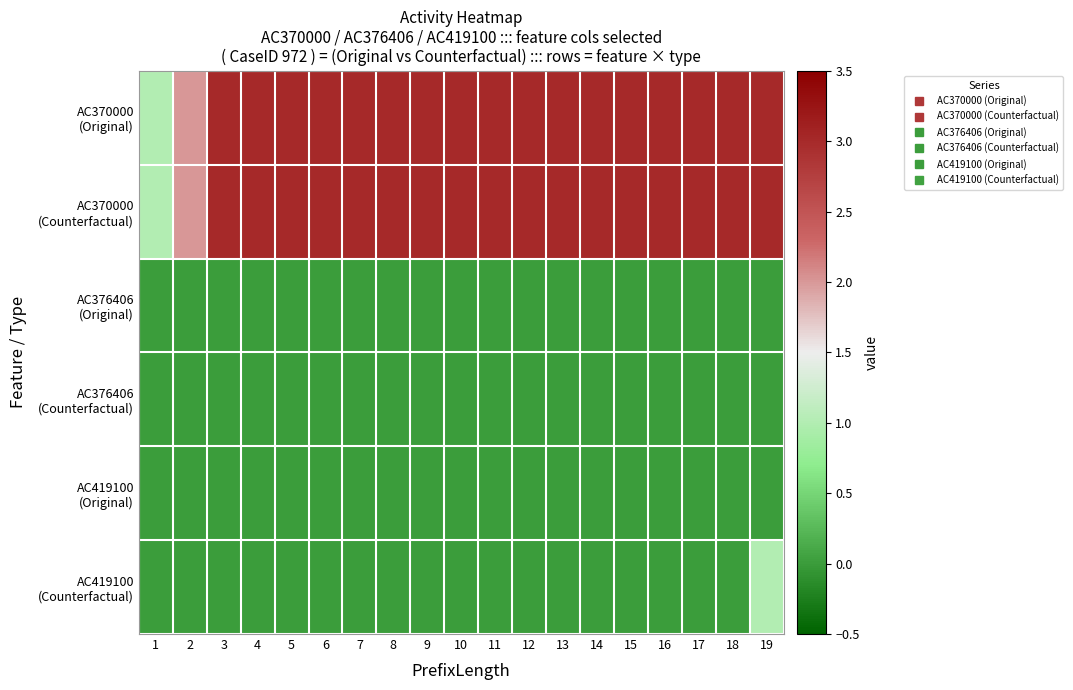

How many series are shown in this chart?

6